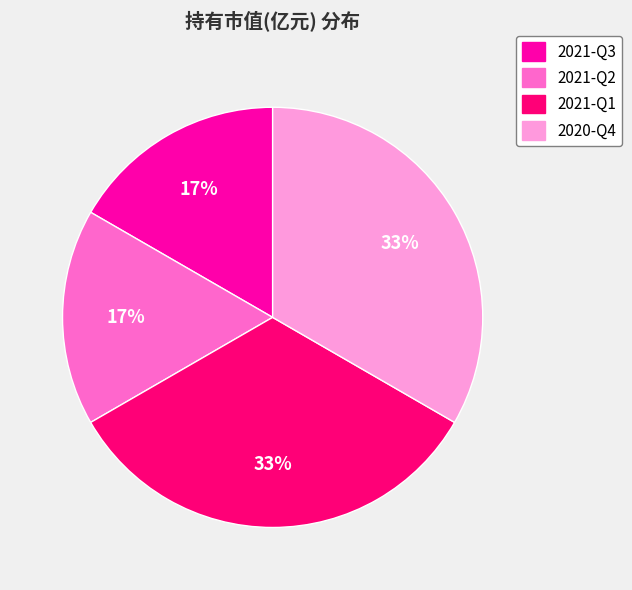

True or false: 2021-Q3 accounts for 17% of the total.

True